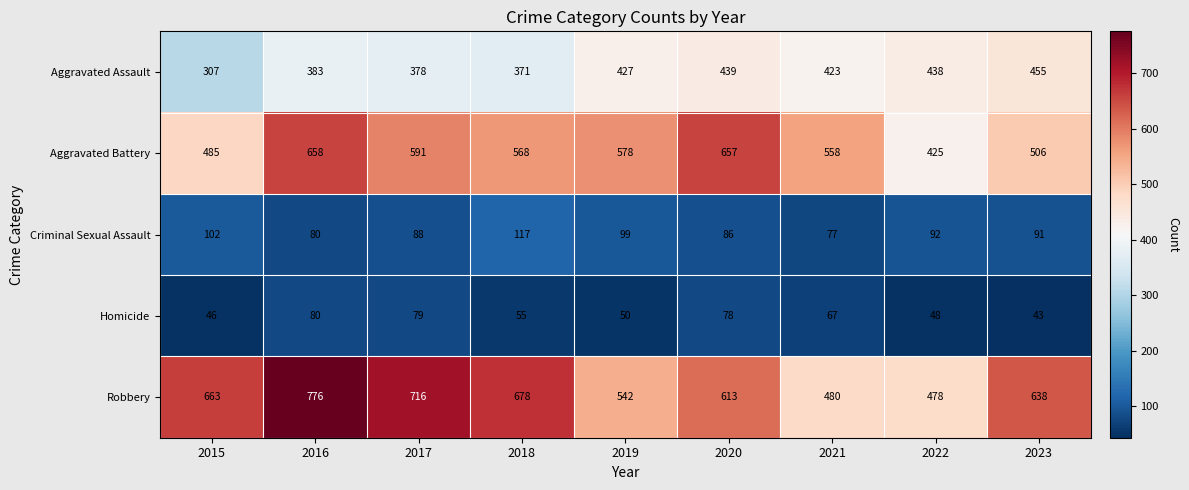

Rank the series at 2023 from lowest to highest value.

Homicide, Criminal Sexual Assault, Aggravated Assault, Aggravated Battery, Robbery